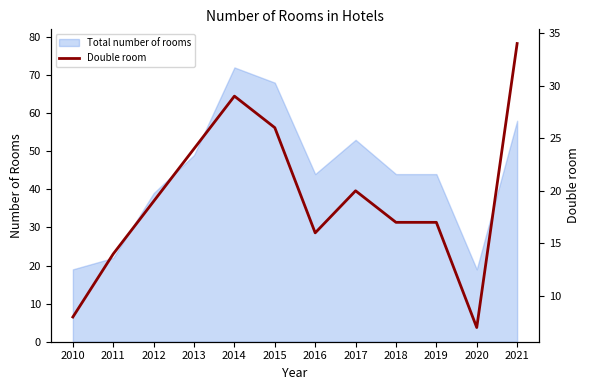

How many points are lower than both their immediate neighbors (excluding endpoints)?

2